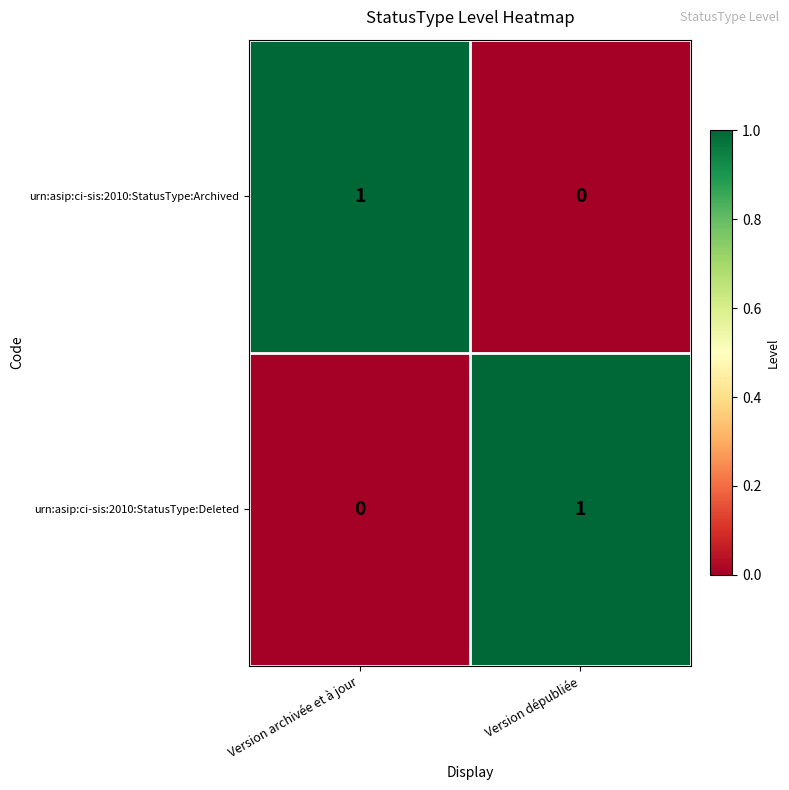

At which label does urn:asip:ci-sis:2010:StatusType:Archived reach its peak?

Version archivée et à jour